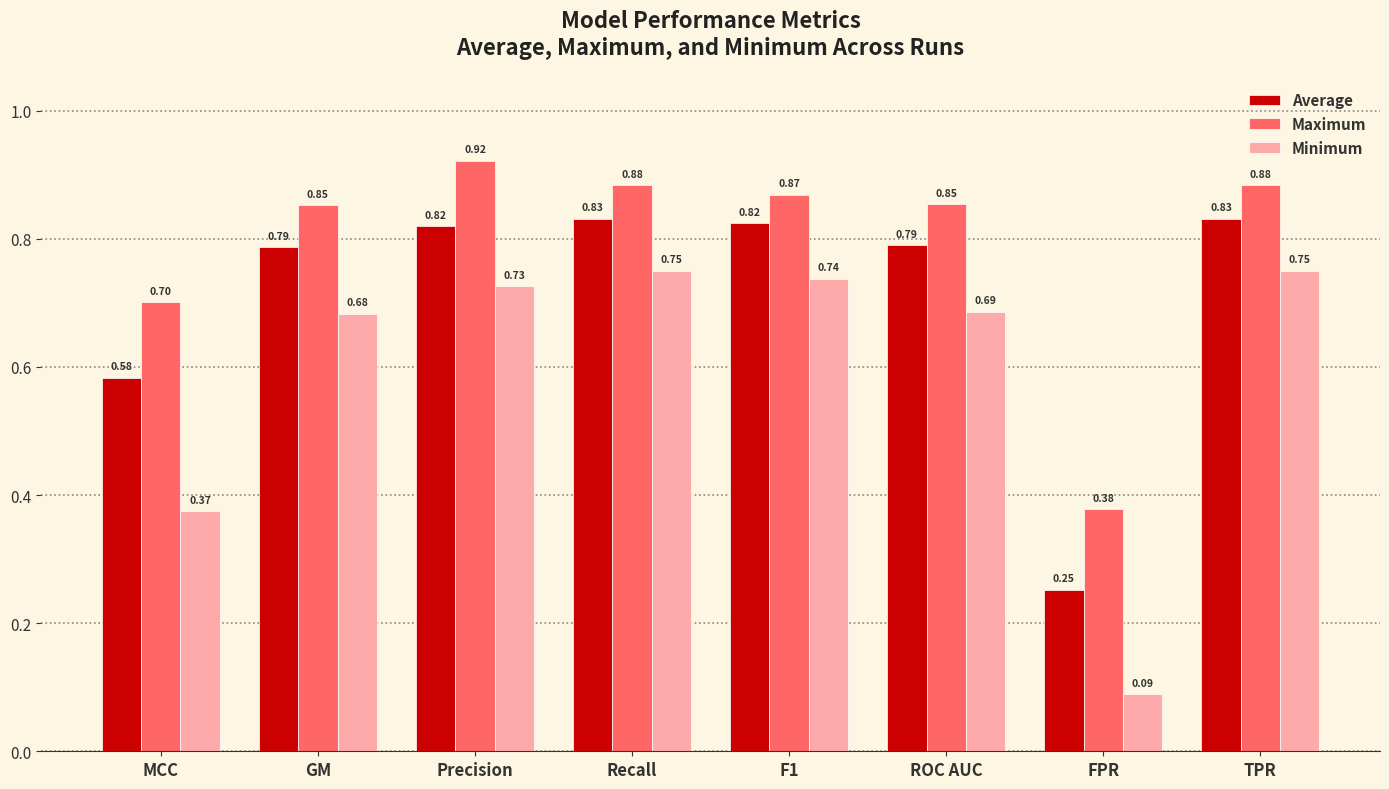

Rank the series at FPR from lowest to highest value.

Minimum, Average, Maximum